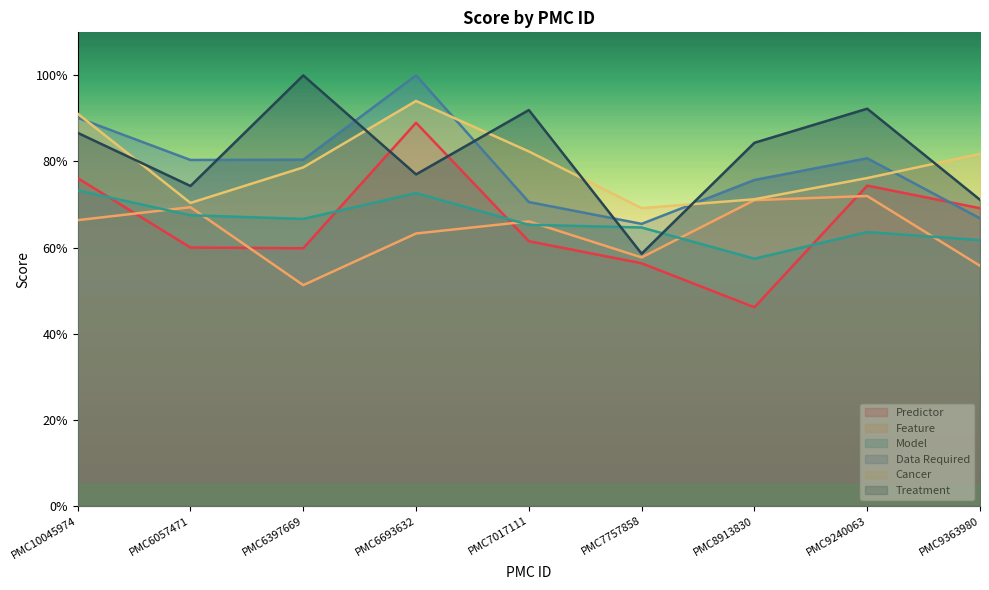

Is it true that Data Required equals 0.7 at PMC7757858?

True